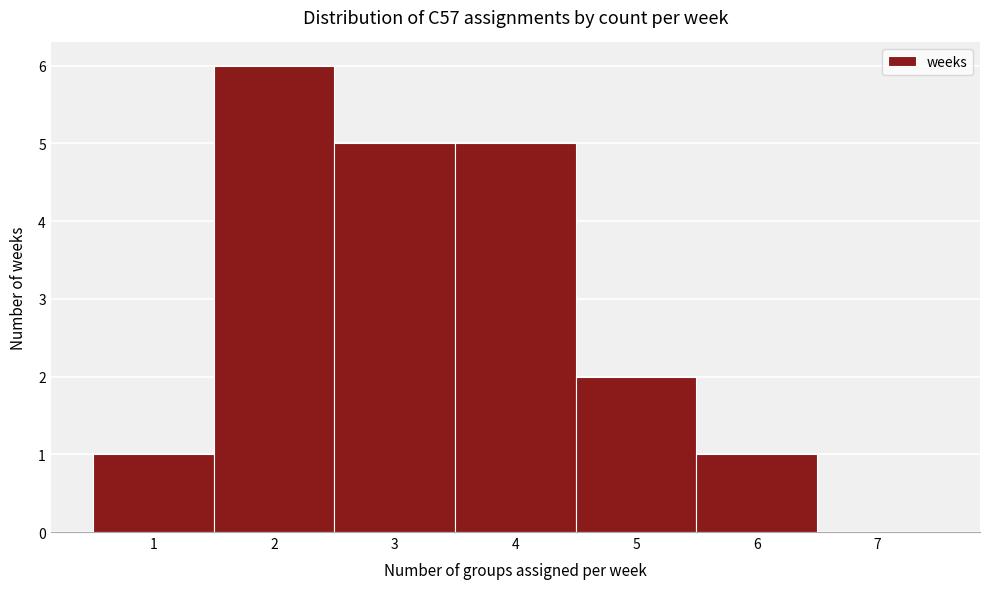

What is the height of the bar covering 5.5 to 6.5 on the x-axis? The values are not printed on the chart, so give them approximately, as read against the axis.

1